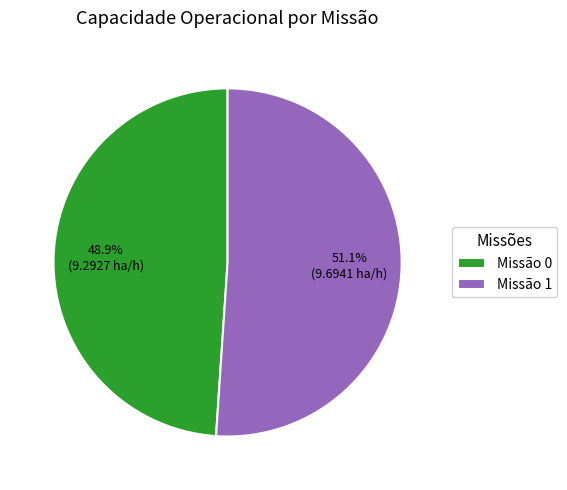

Do Missão 0 and Missão 1 together represent more than half of the pie?

Yes